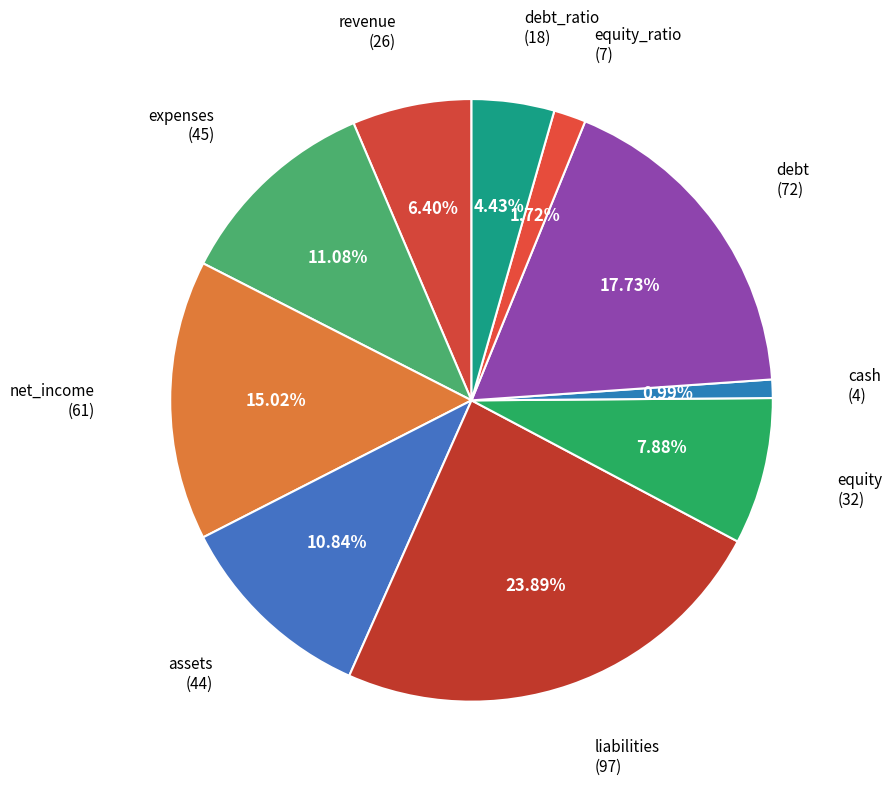

Rank the categories by value from lowest to highest.

cash, equity_ratio, debt_ratio, revenue, equity, assets, expenses, net_income, debt, liabilities